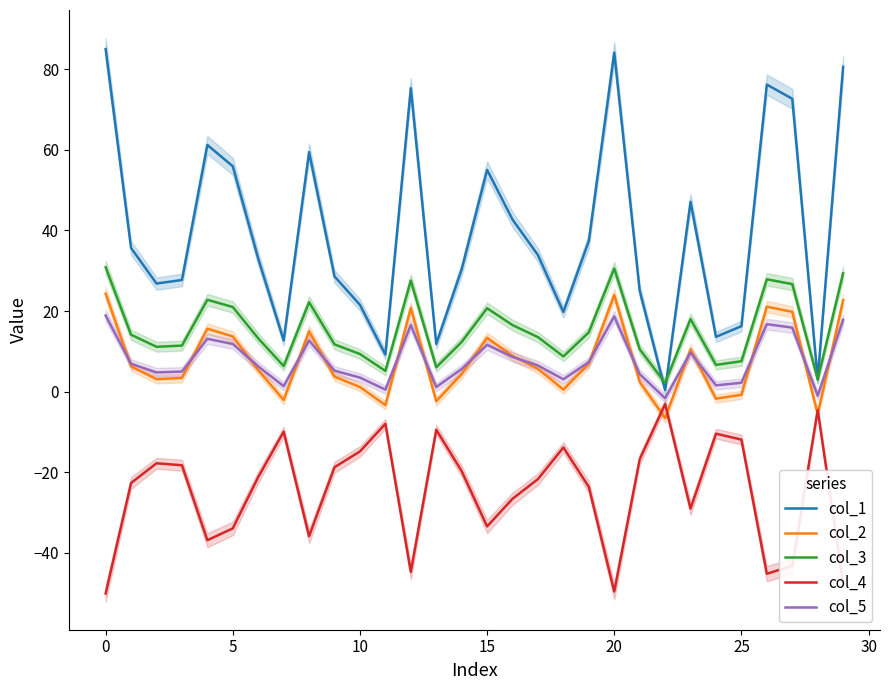

What is the minimum value shown in the chart?

-50.1